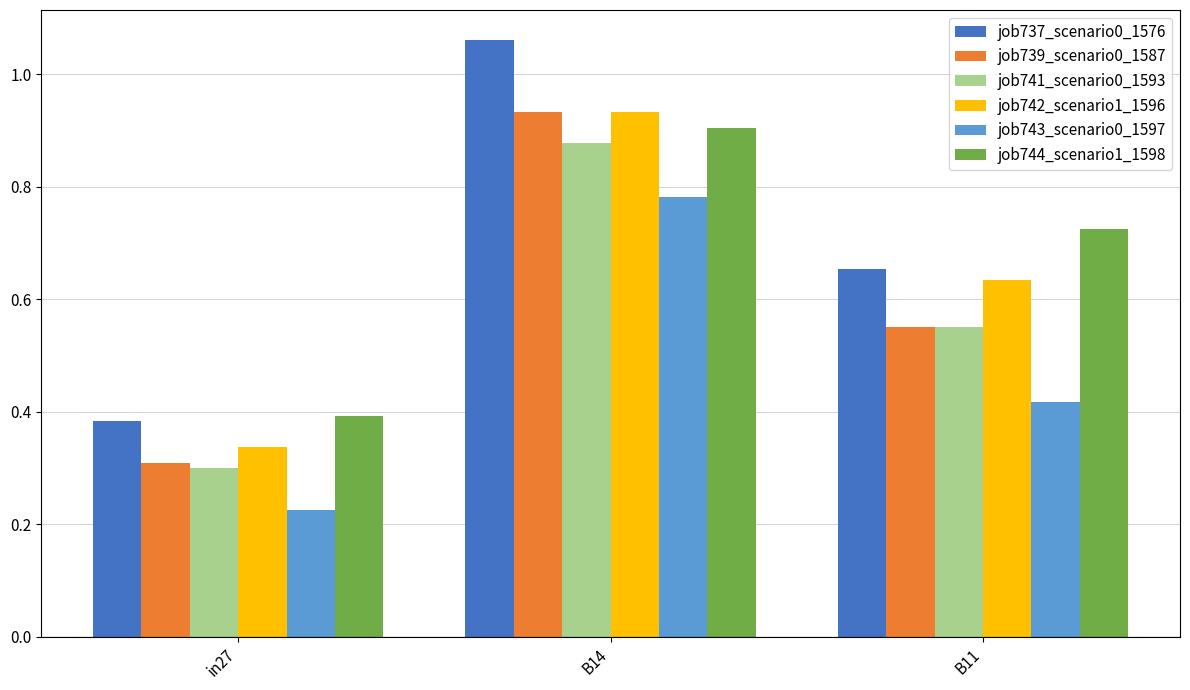

List the labels in order of job744_scenario1_1598 value, largest first.

B14, B11, in27